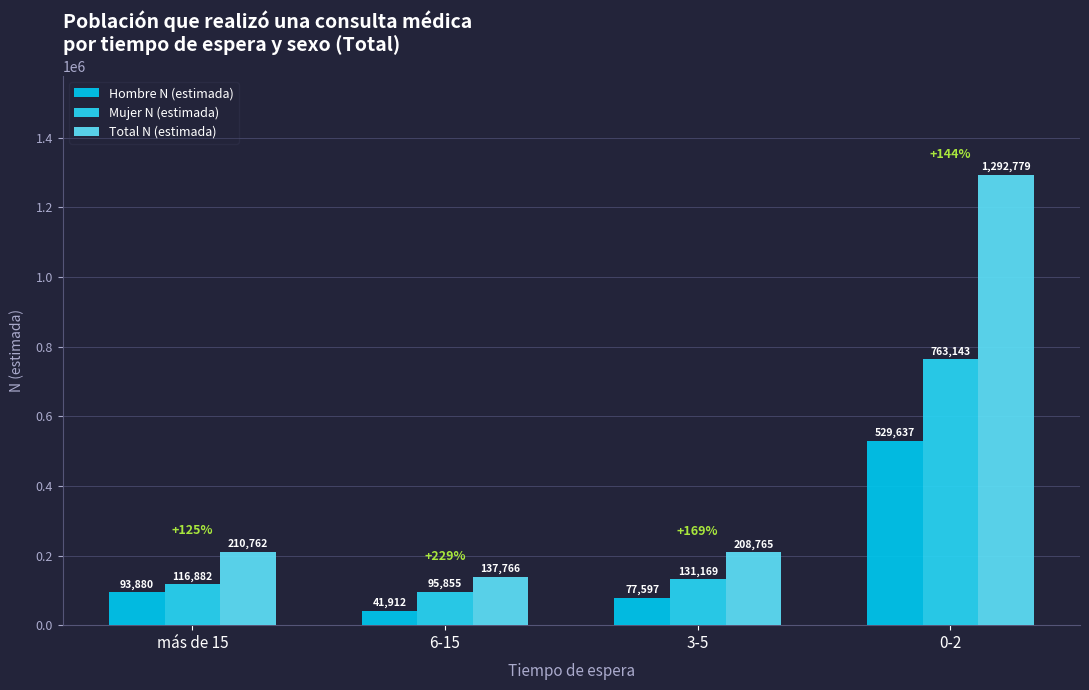

True or false: Mujer N (estimada) has a value of 172715 at 0-2.

False